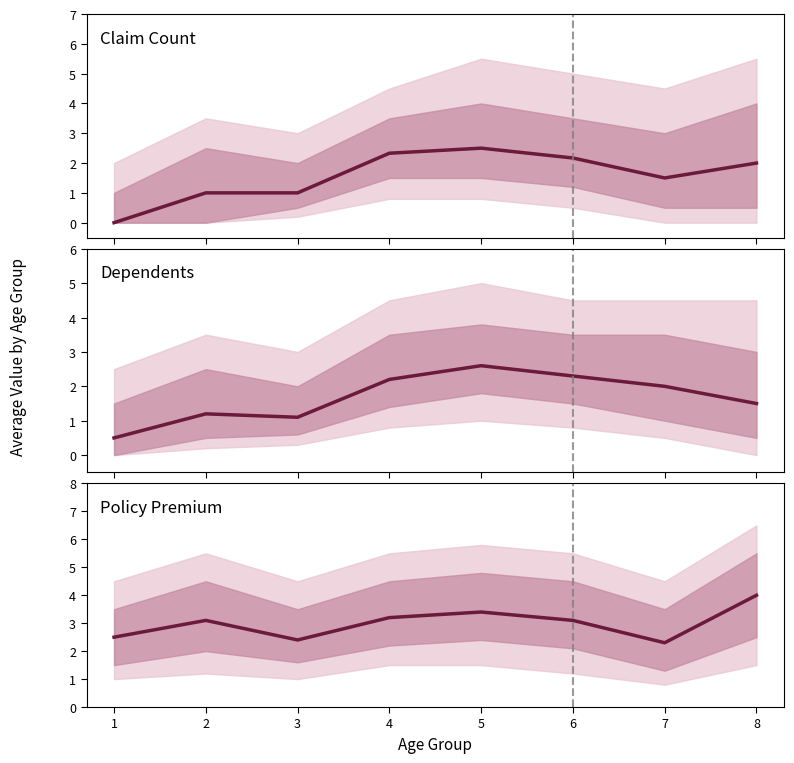

What value does the Policy Premium series have at 3?

2.4